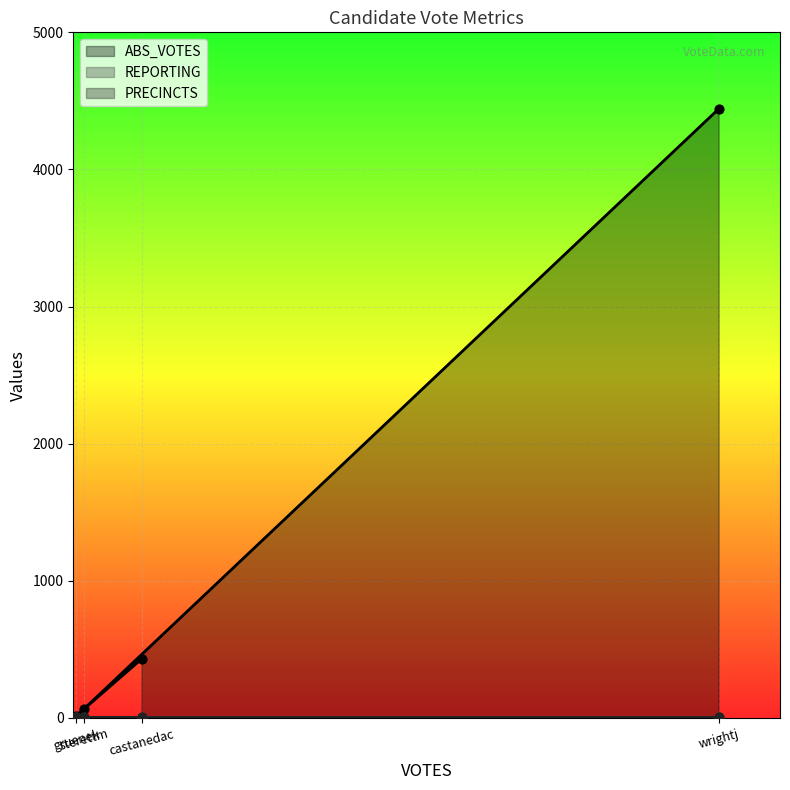

Which series has the largest Y range (max minus min)?

ABS_VOTES